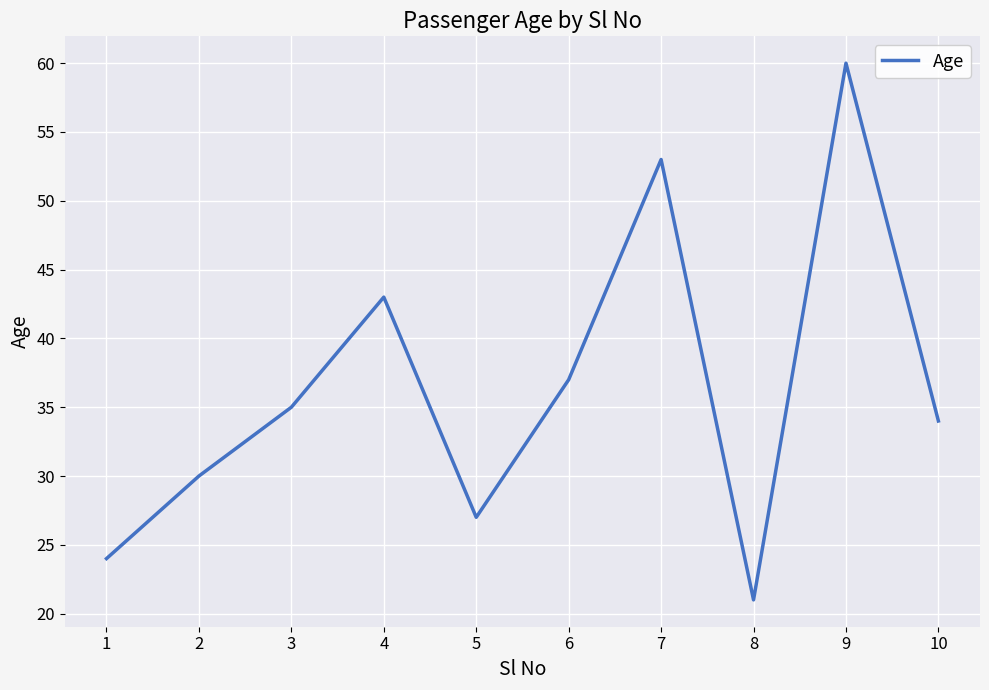

What is the ratio of the value at 6 to the value at 1?

1.5